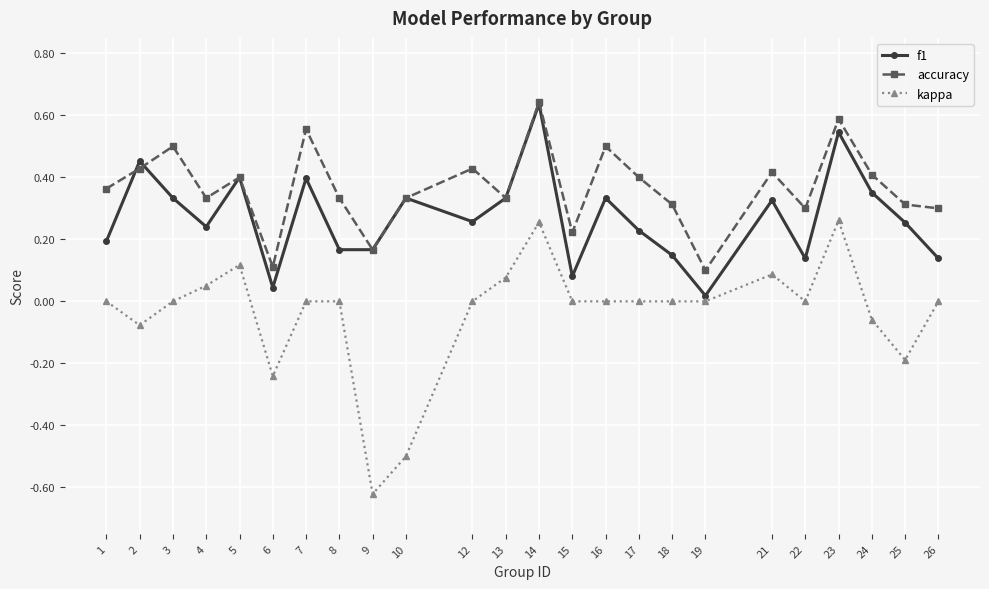

True or false: f1 has a value of 0.8 at 23.

False